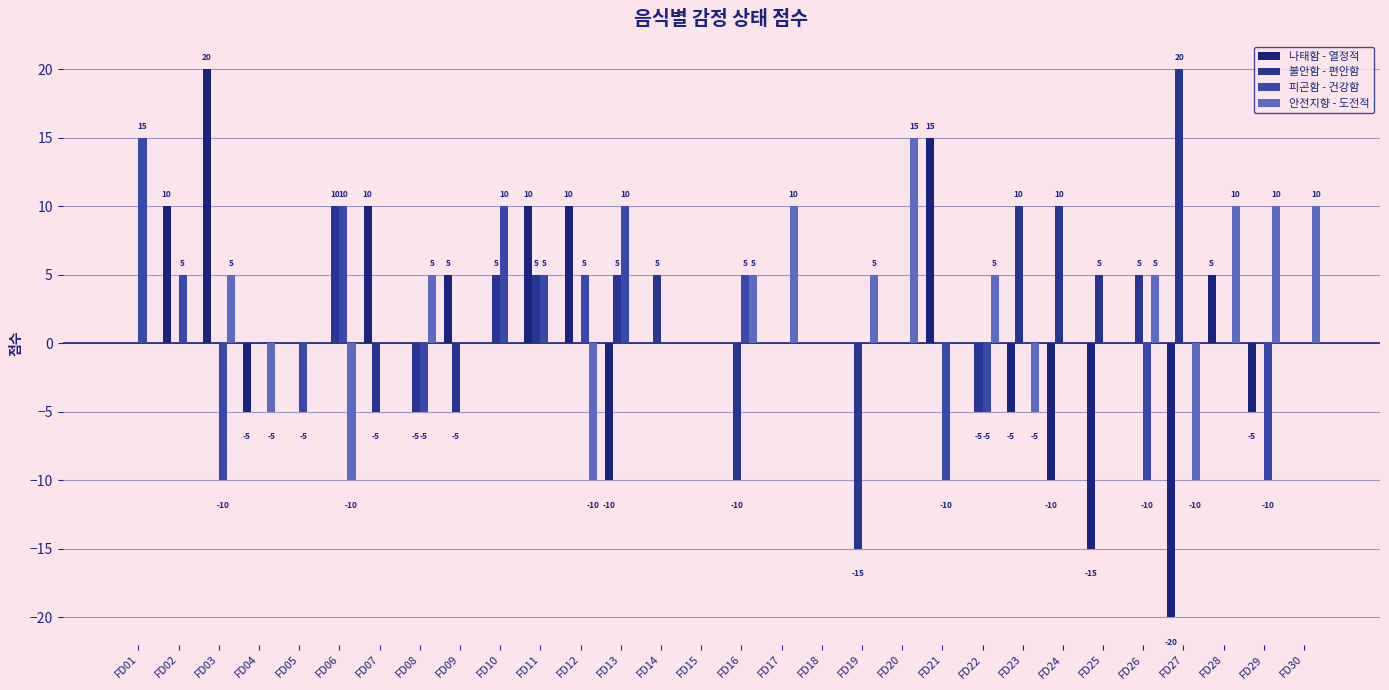

Count the number of data series in this chart.

4